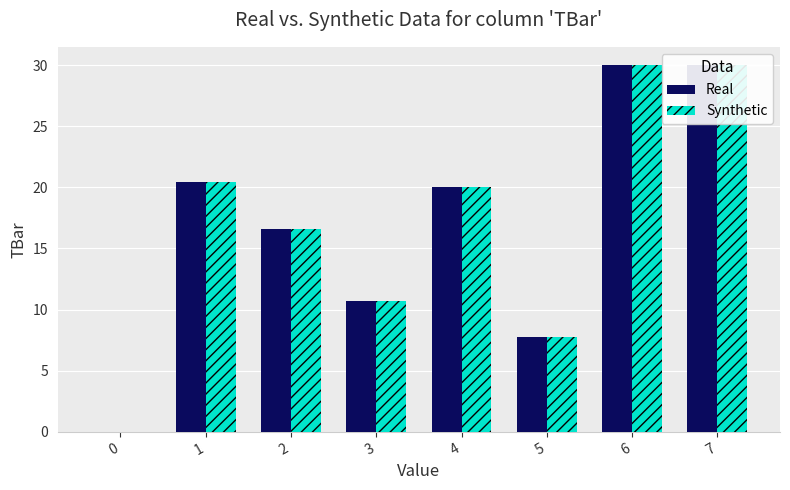

At which category does the chart reach its peak across all series?

6